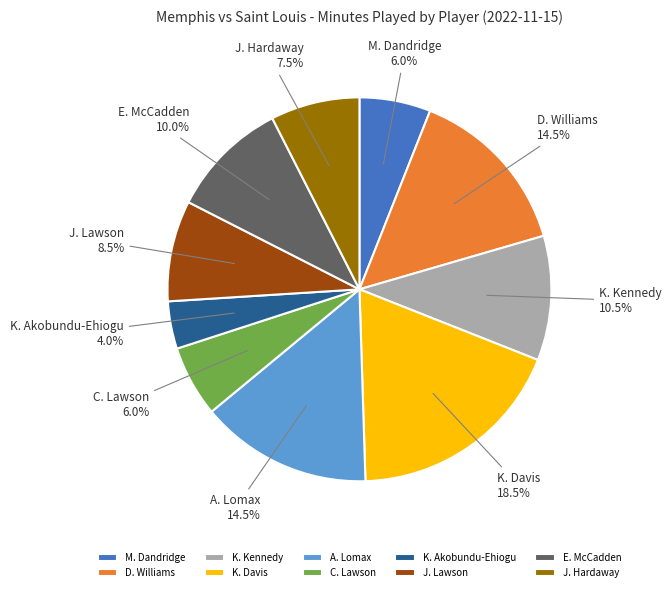

Which slice is the largest?

K. Davis